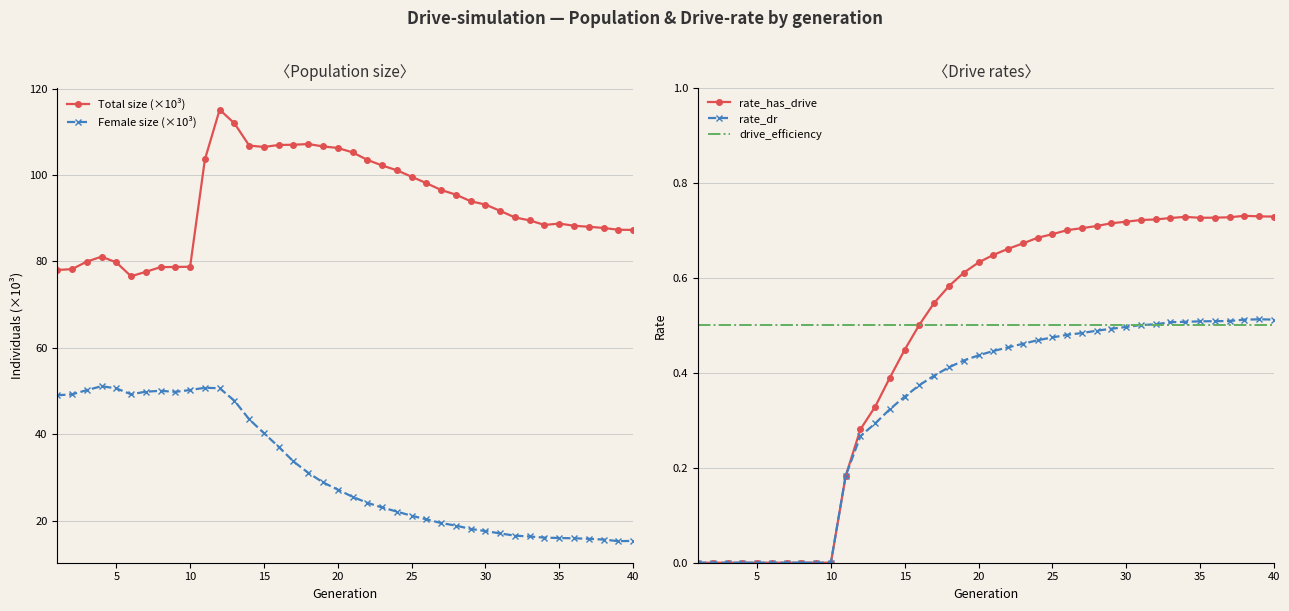

True or false: Total size (×10³) and Female size (×10³) cross at least once.

False